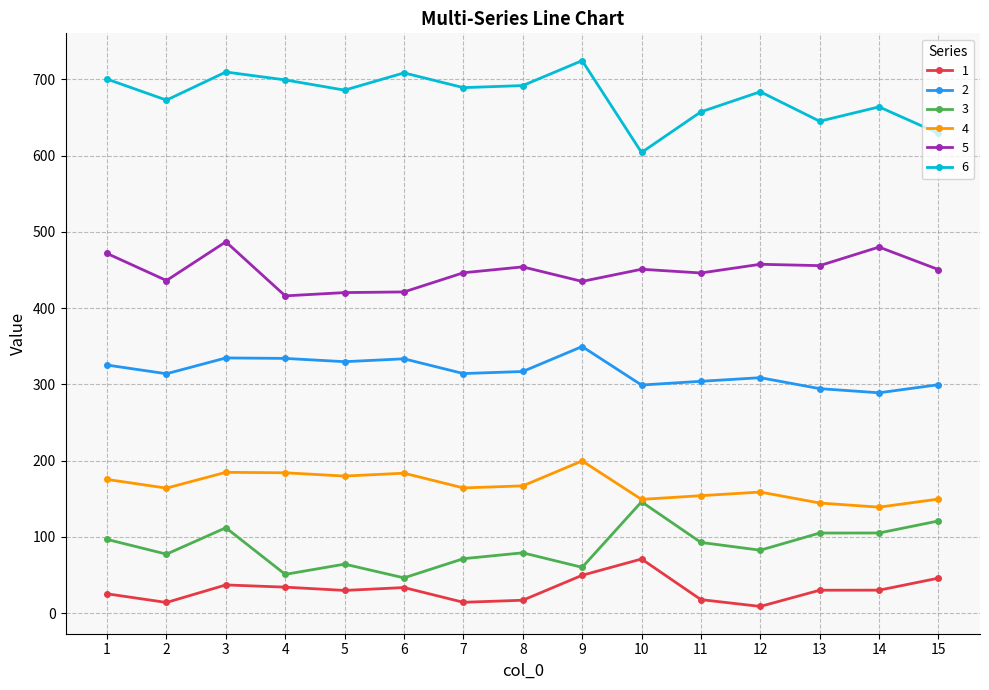

Rank the series at 2 from highest to lowest value.

6, 5, 2, 4, 3, 1